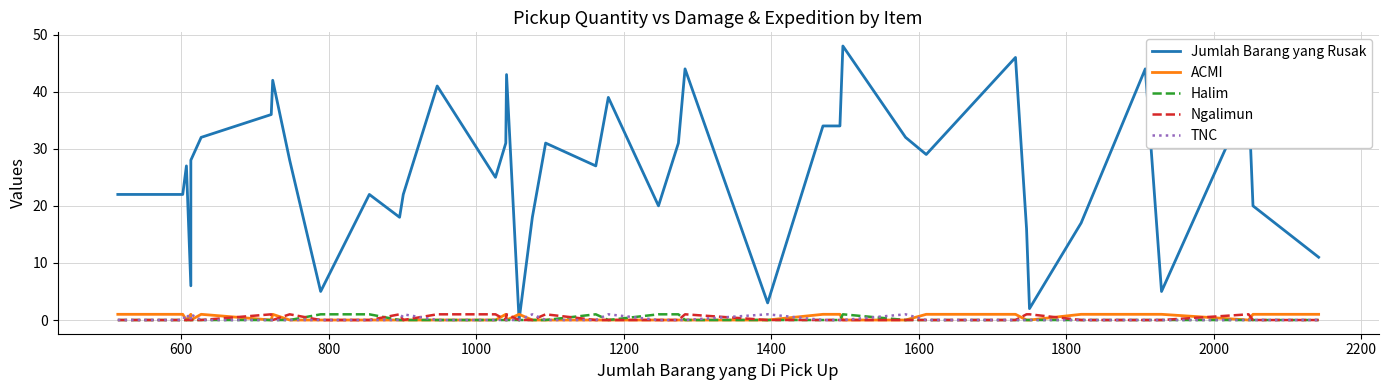

True or false: Halim has more than 1 points higher than both neighbors.

True